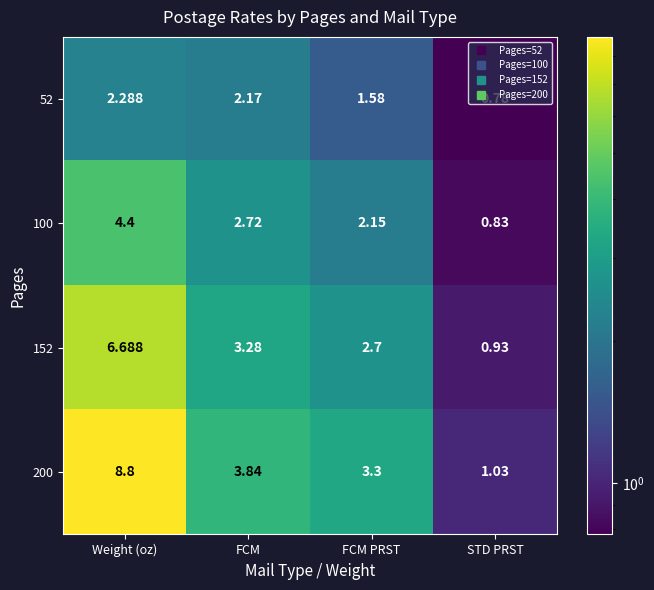

At FCM, list the series in order from smallest to largest.

52, 100, 152, 200